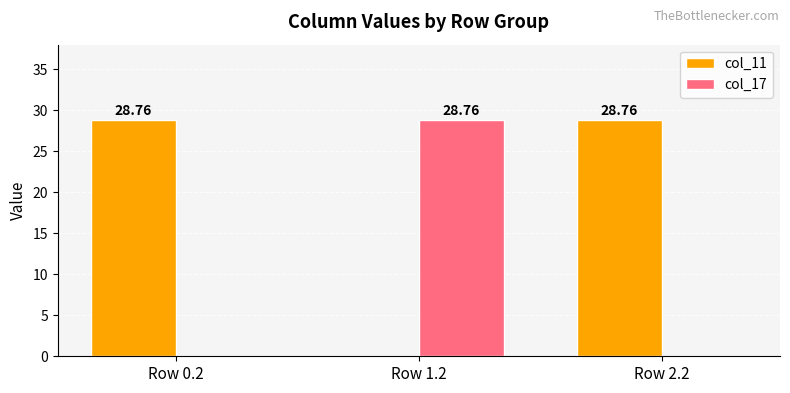

Which series has the largest total across all categories?

col_11